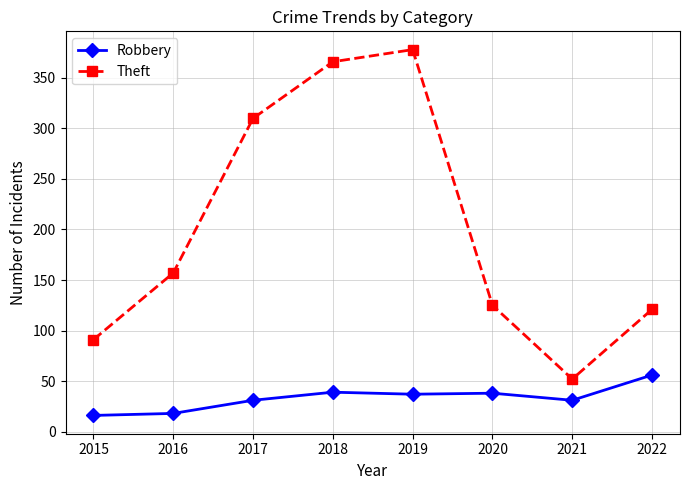

Rank the series by their maximum value, from lowest to highest.

Robbery, Theft